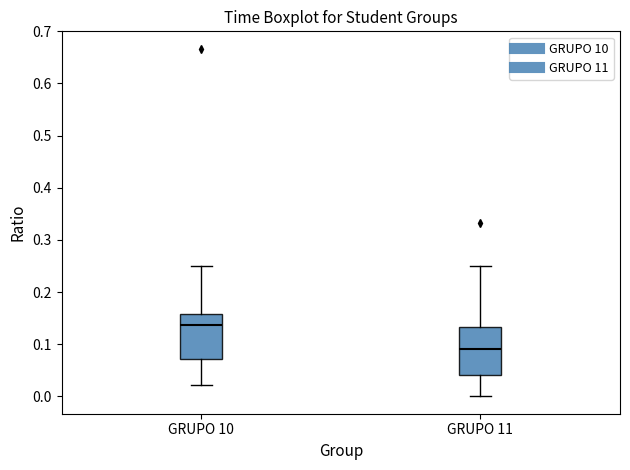

Which box has the lowest median line?

GRUPO 11